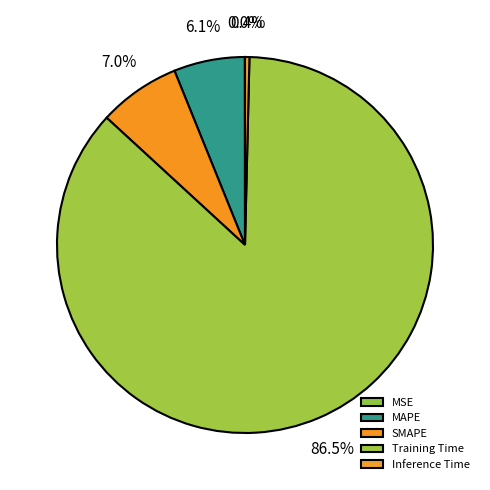

Is it true that Training Time is 94% of the pie?

False